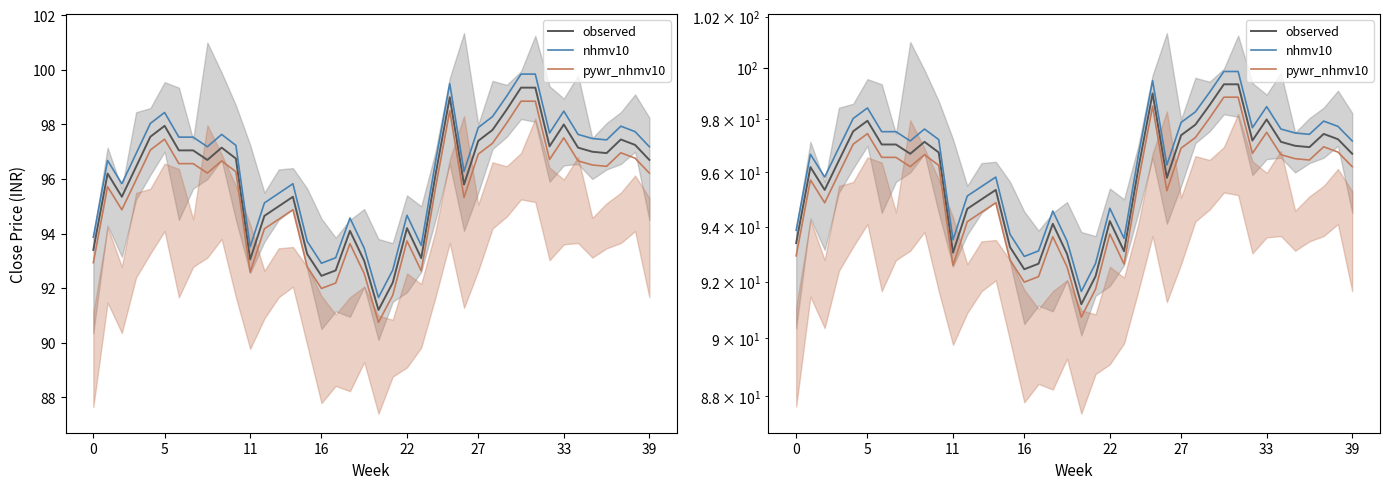

Which category has the lowest value in the pywr_nhmv10 series?

20